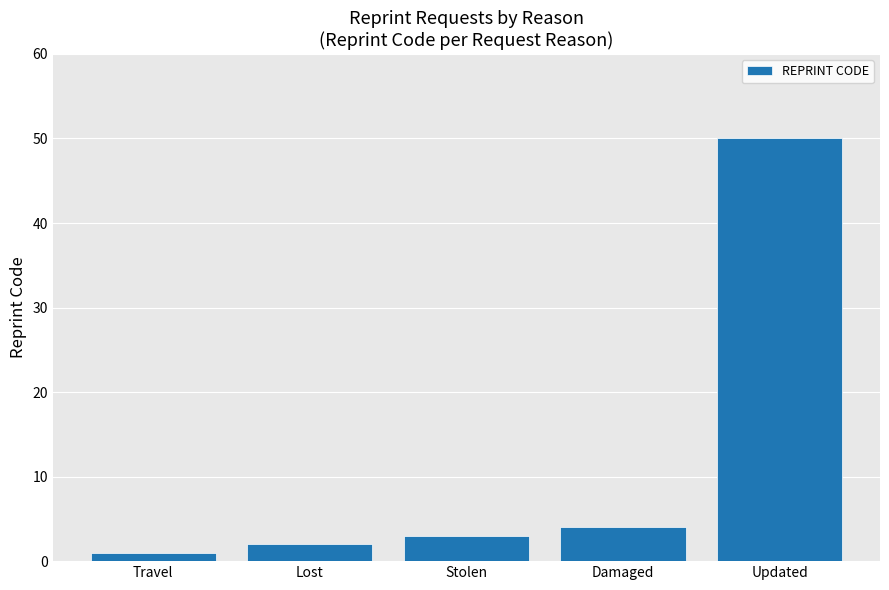

What is the change in value from Travel to Lost?

+1